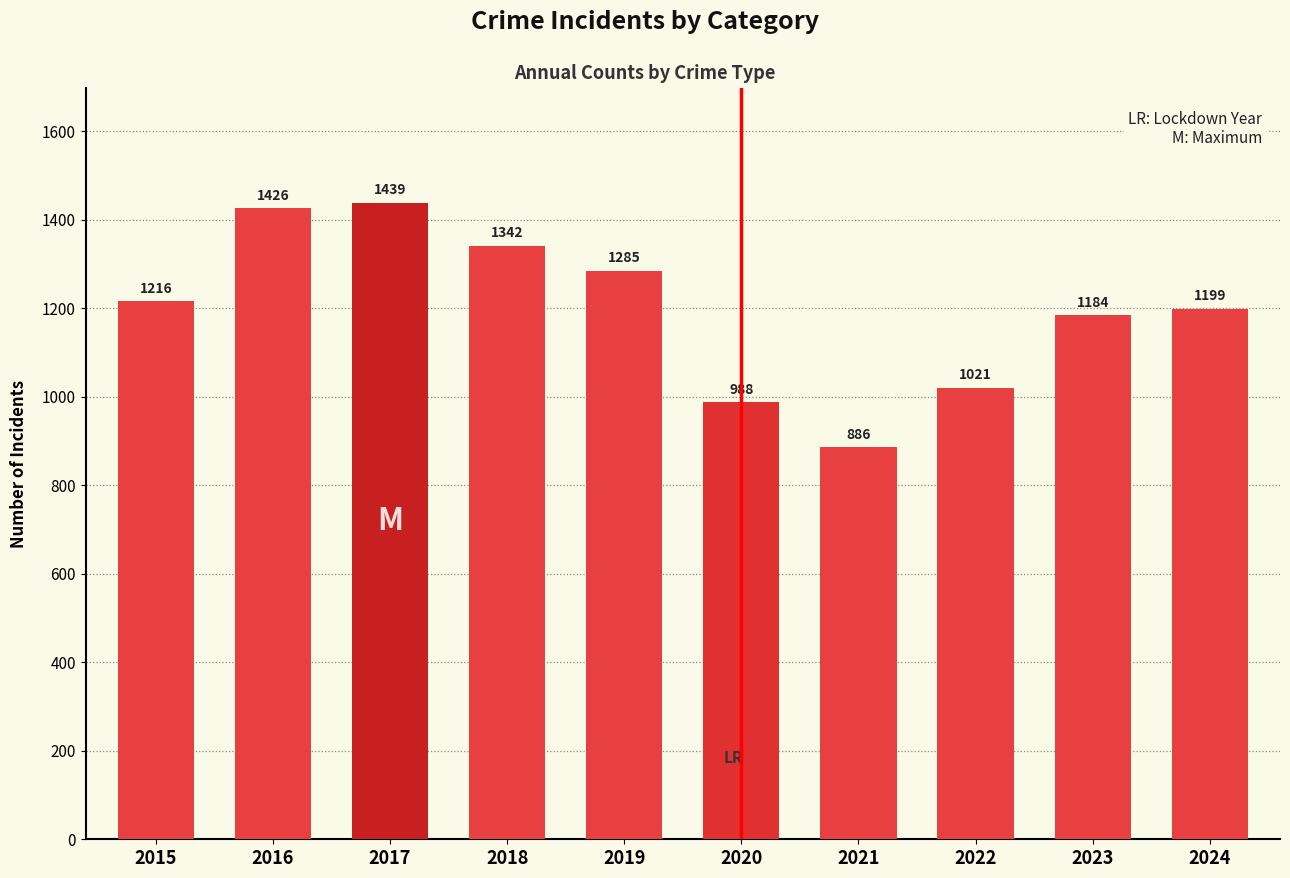

List the labels in order of value, largest first.

2017, 2016, 2018, 2019, 2015, 2024, 2023, 2022, 2020, 2021